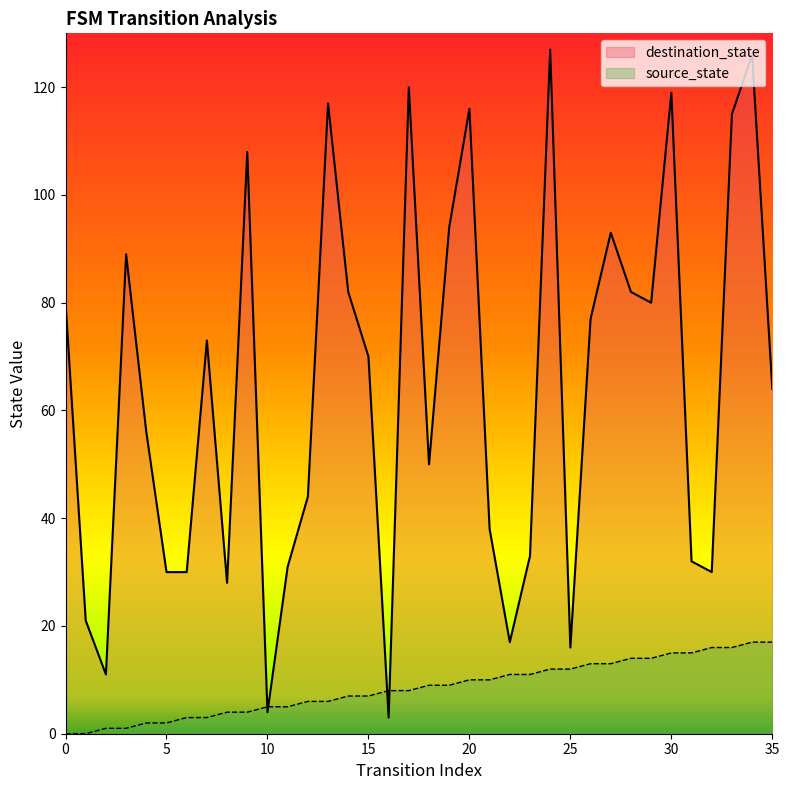

Which series ends up on top after the final intersection of source_state and destination_state?

destination_state